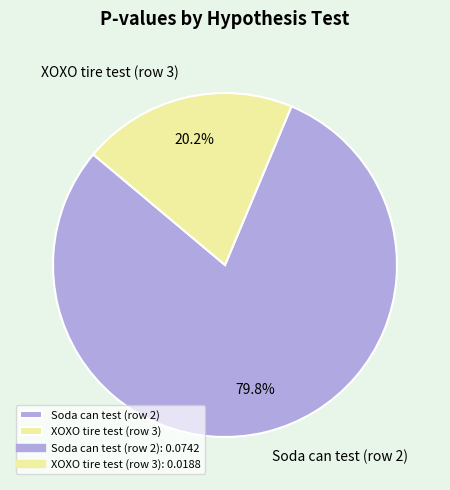

To the nearest percent, what is the difference between the XOXO tire test (row 3) and Soda can test (row 2) slice percentages?

60%